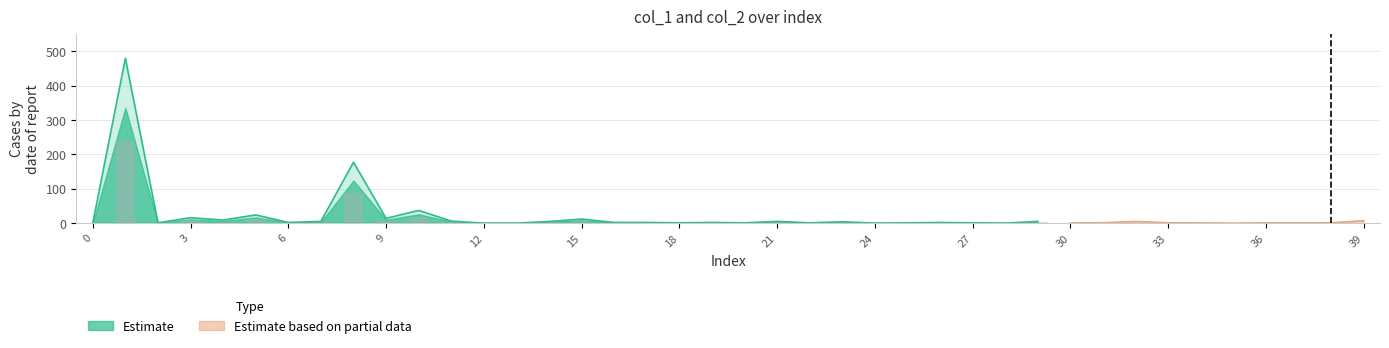

How many groups of bars are there?

40